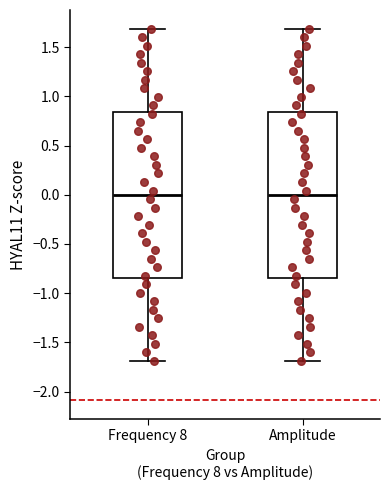

Where is the lower edge of the box for Amplitude on the y-axis? The values are not printed on the chart, so give them approximately, as read against the axis.

-0.85